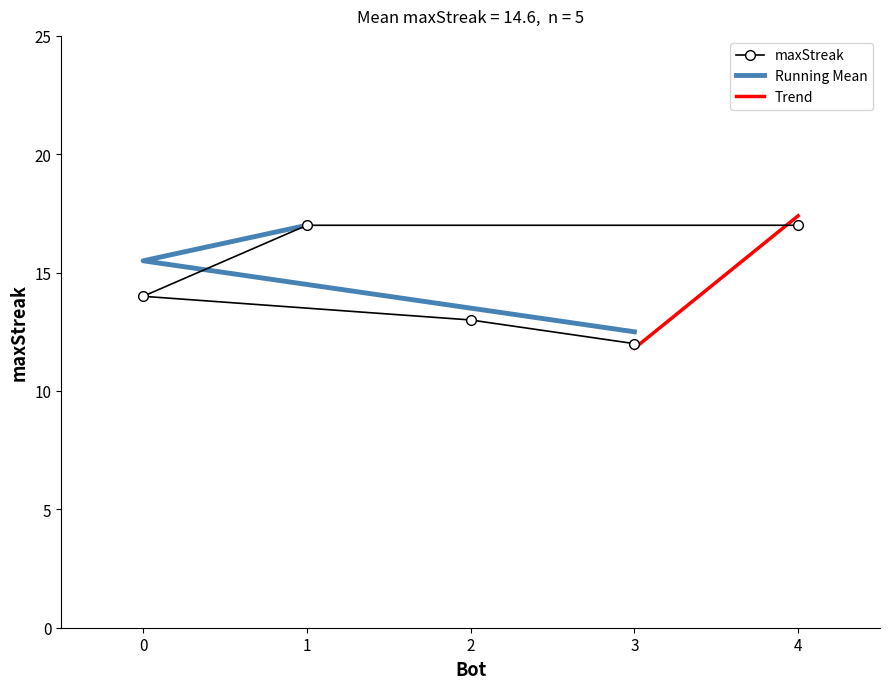

True or false: the data shows 17 at 1.

True